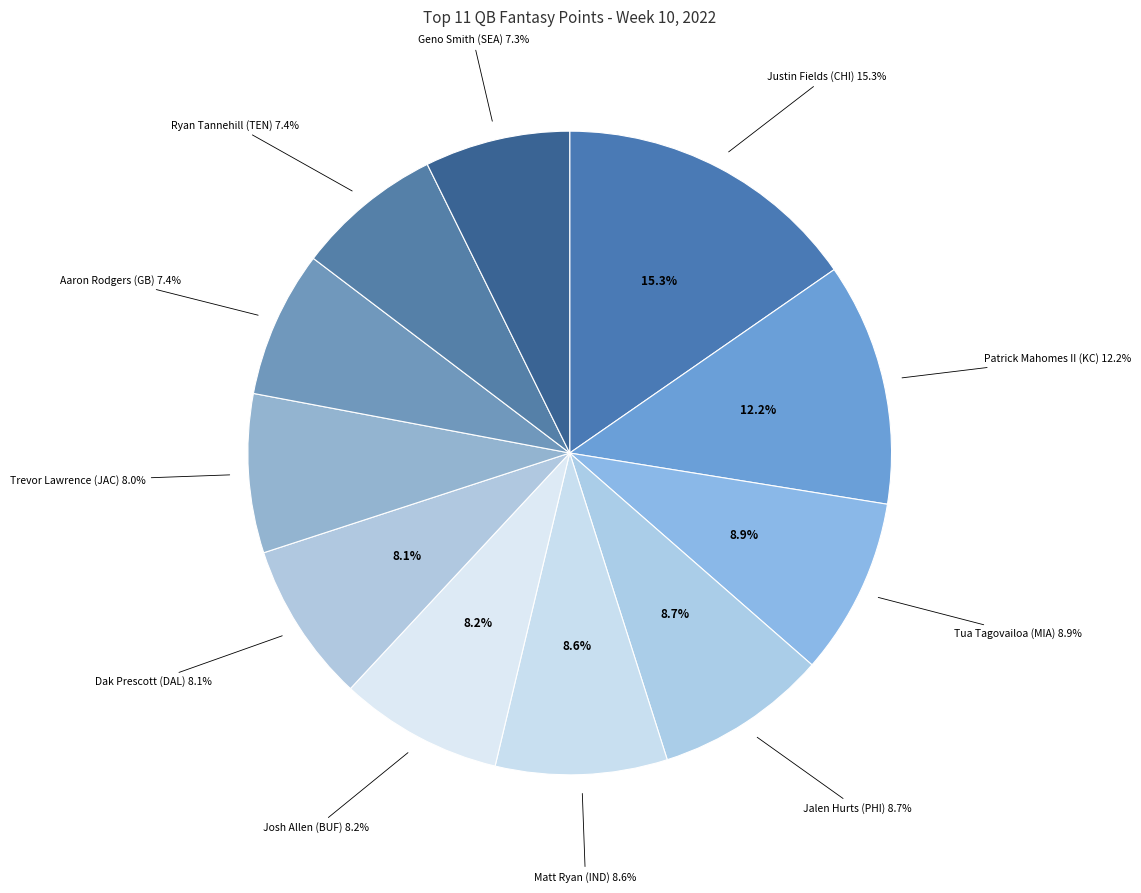

To the nearest percent, what portion does Josh Allen (BUF) represent?

8%